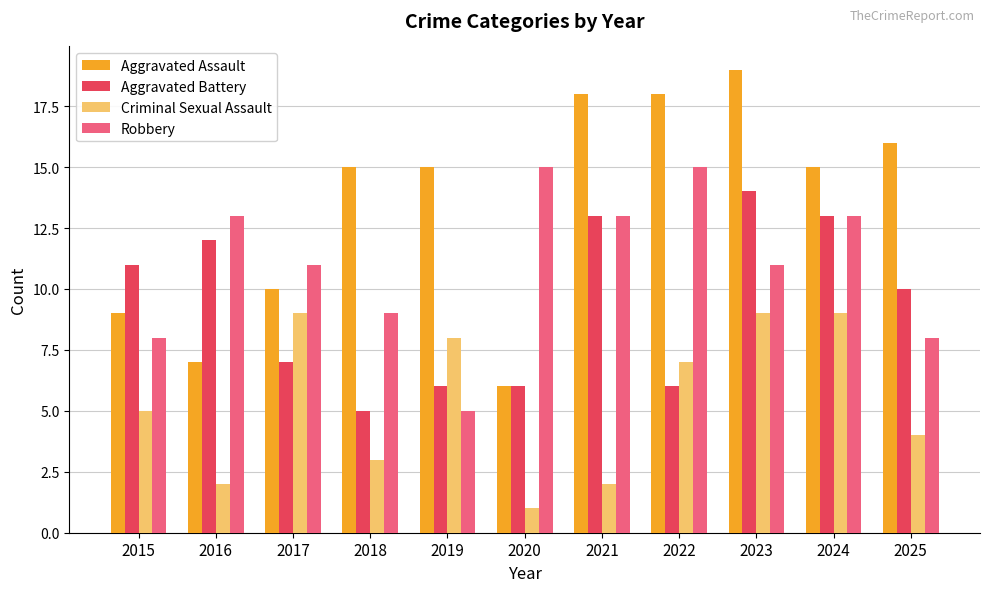

List the series in order of their overall mean, highest first.

Aggravated Assault, Robbery, Aggravated Battery, Criminal Sexual Assault